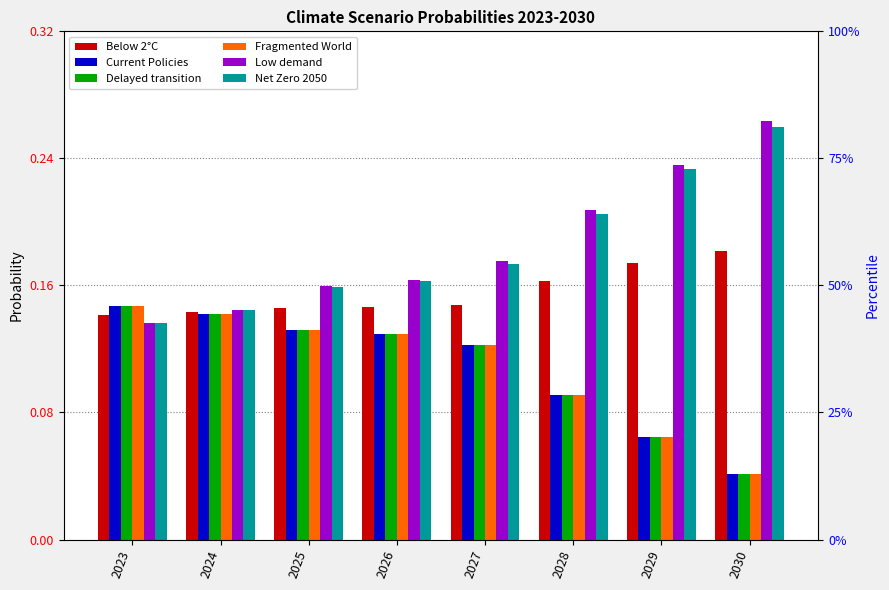

What is the total value across all series at 2025?

0.9